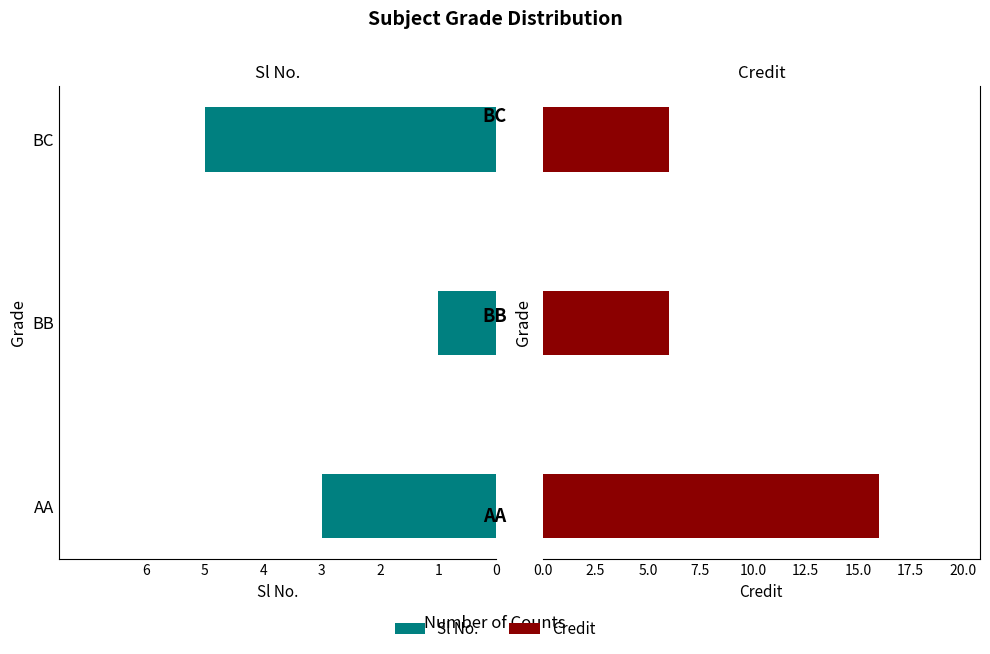

Reading right to left, what are all the values shown in this chart?

Sl No.: -5	-1	-3
Credit: 6	6	16